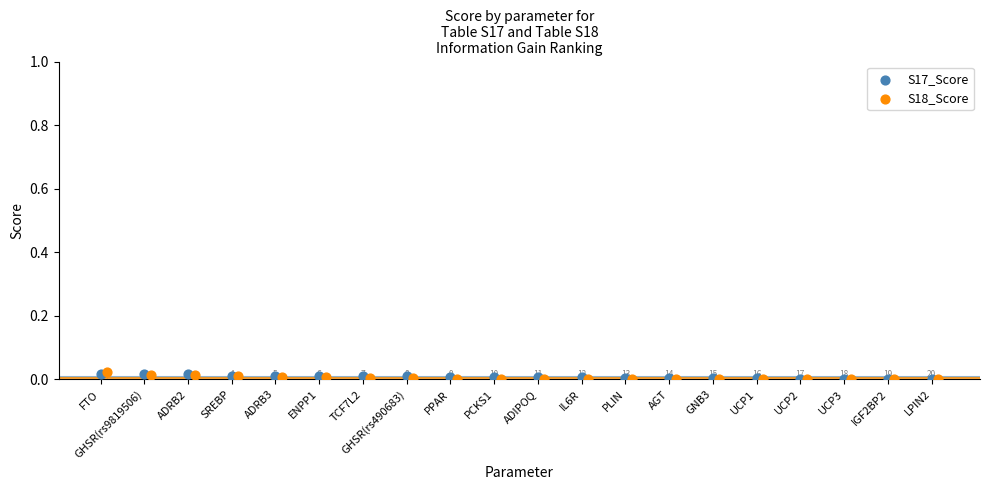

What are all the series names shown in the legend?

S17_Score, S18_Score